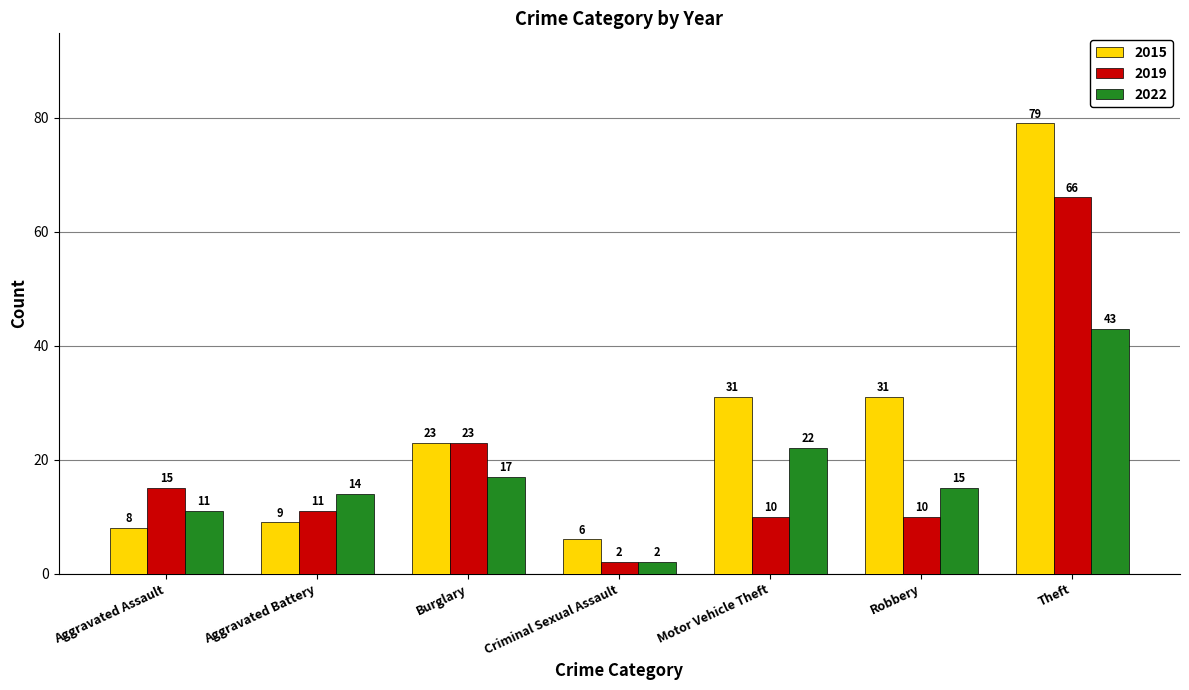

Where is 2022 nearest to the value 22?

Motor Vehicle Theft